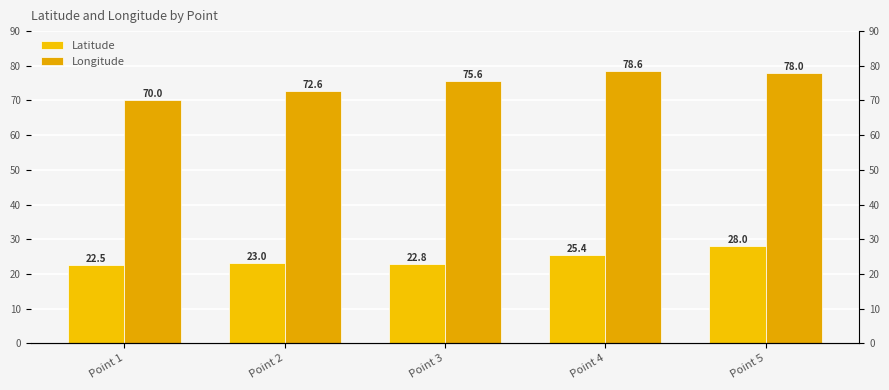

Reading left to right, what are all the values shown in this chart?

Latitude: 22.5	23.0	22.8	25.4	28.0
Longitude: 70.0	72.6	75.6	78.6	78.0